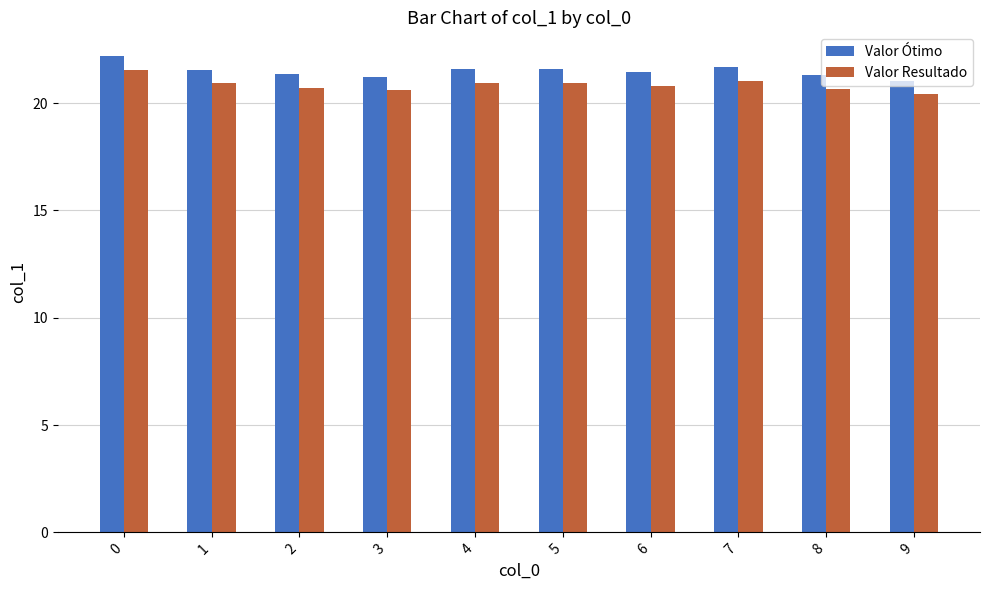

What is the value of the Valor Ótimo bar at the 4th from the left?

21.2